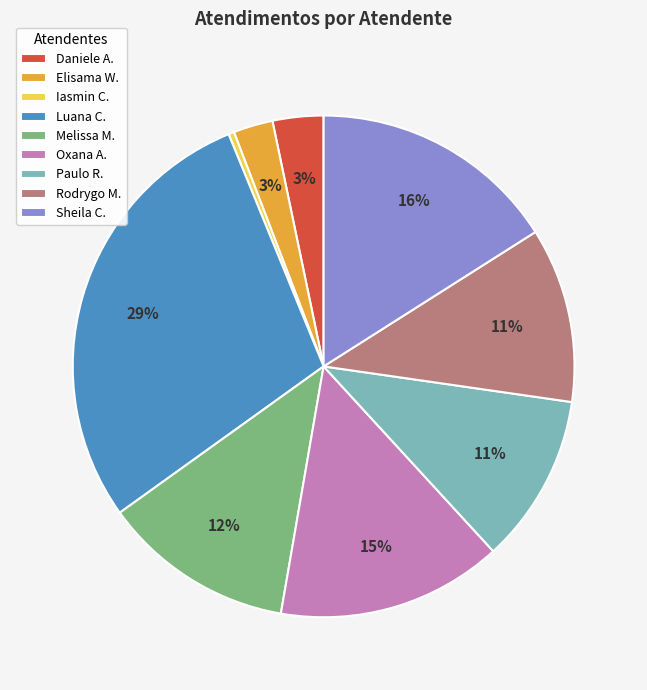

To the nearest percent, what percentage of the pie is Oxana A.?

15%